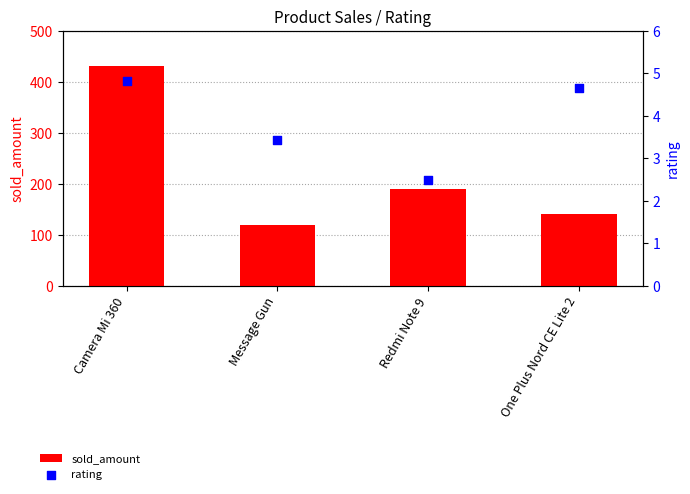

Which series has the largest total across all categories?

sold_amount